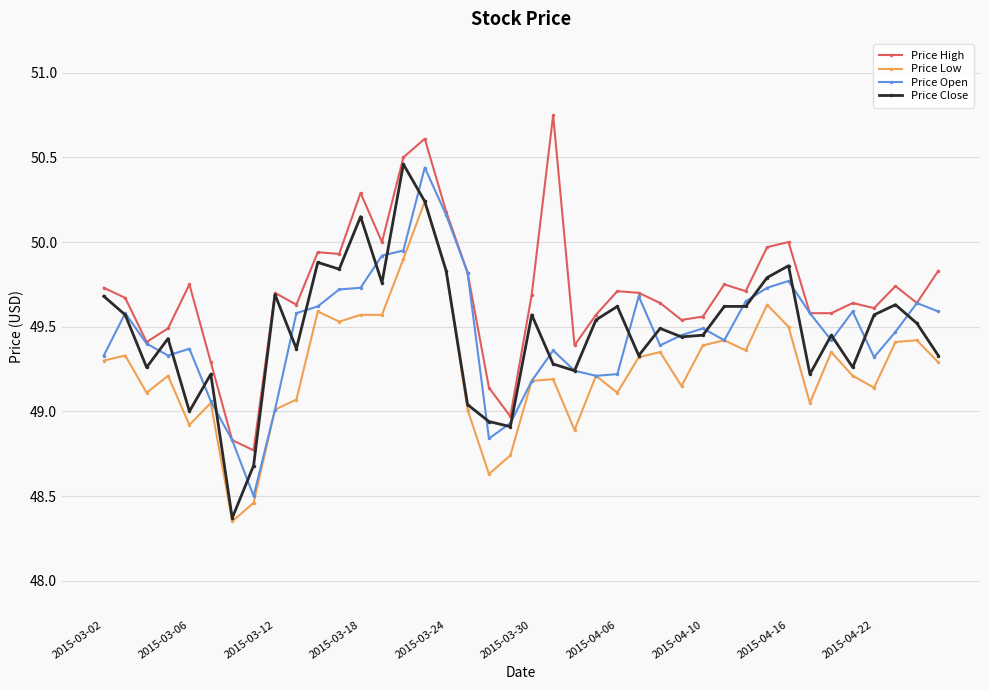

True or false: Price Low and Price High intersect in this chart.

False